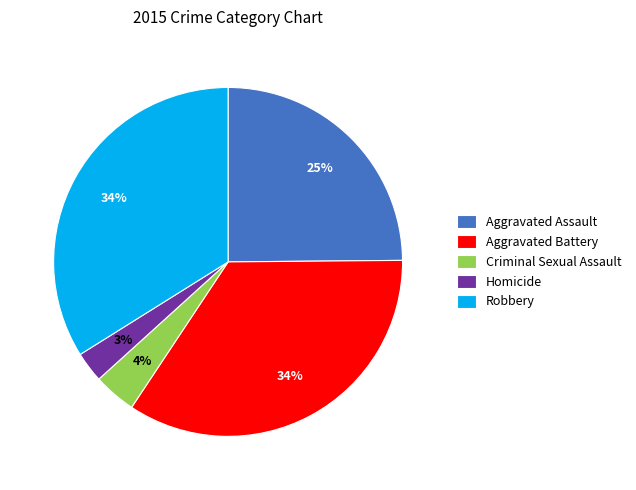

Count the number of slices in the pie.

5